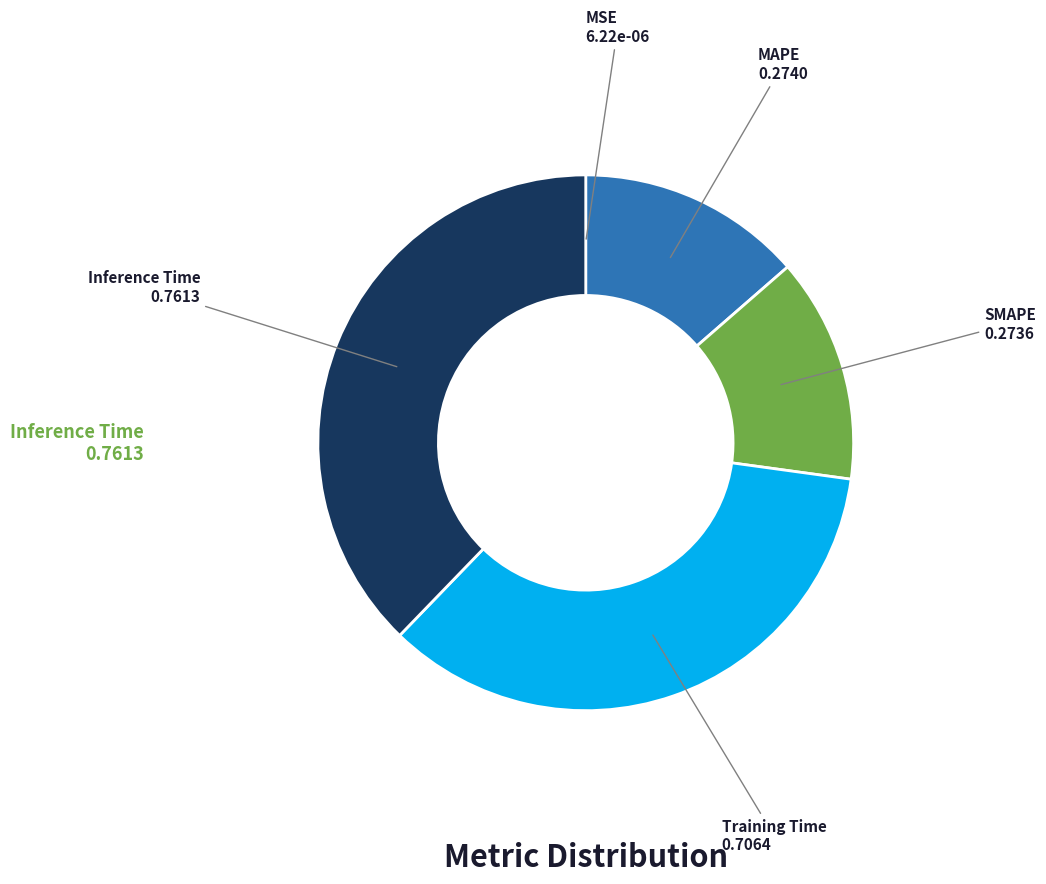

To the nearest percent, what is the difference between the largest and smallest slice percentages?

38%